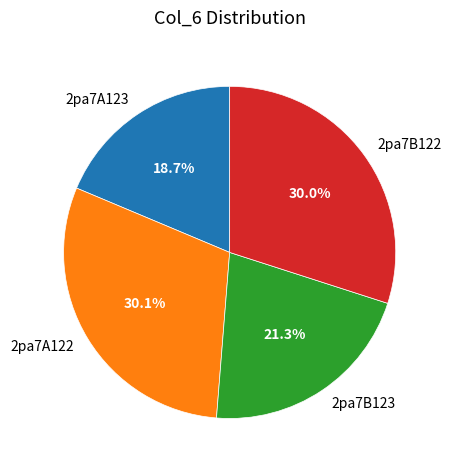

To the nearest percent, what portion does 2pa7B122 represent?

30%